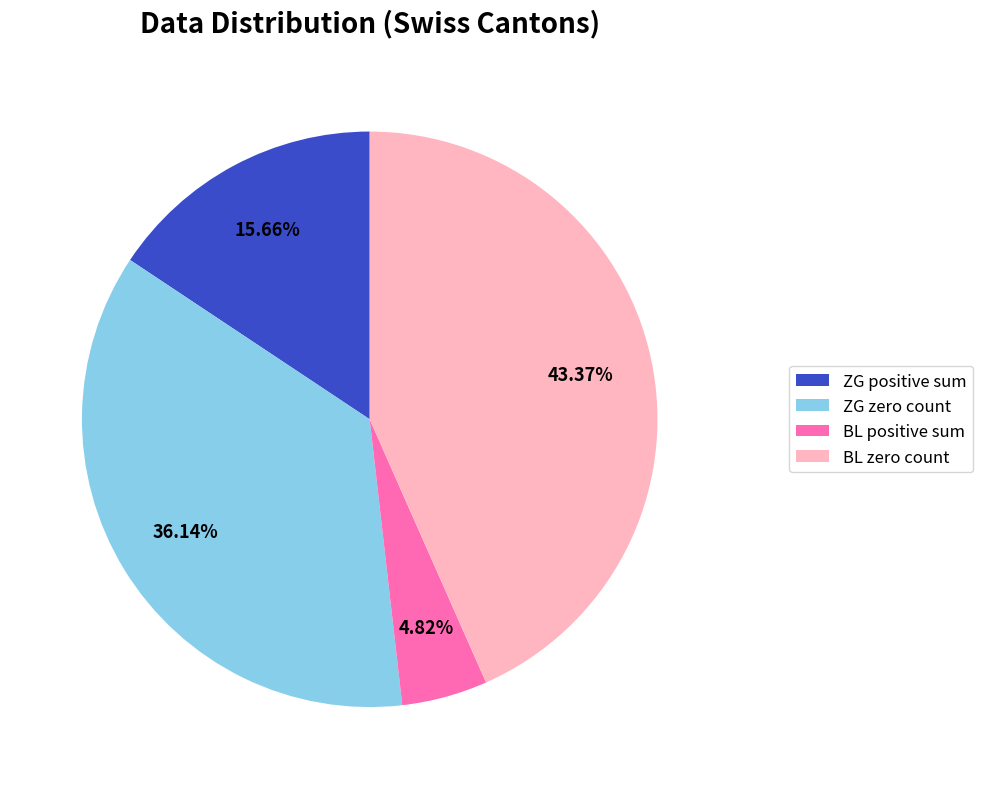

Combined, do BL positive sum and ZG zero count account for over 50%?

No